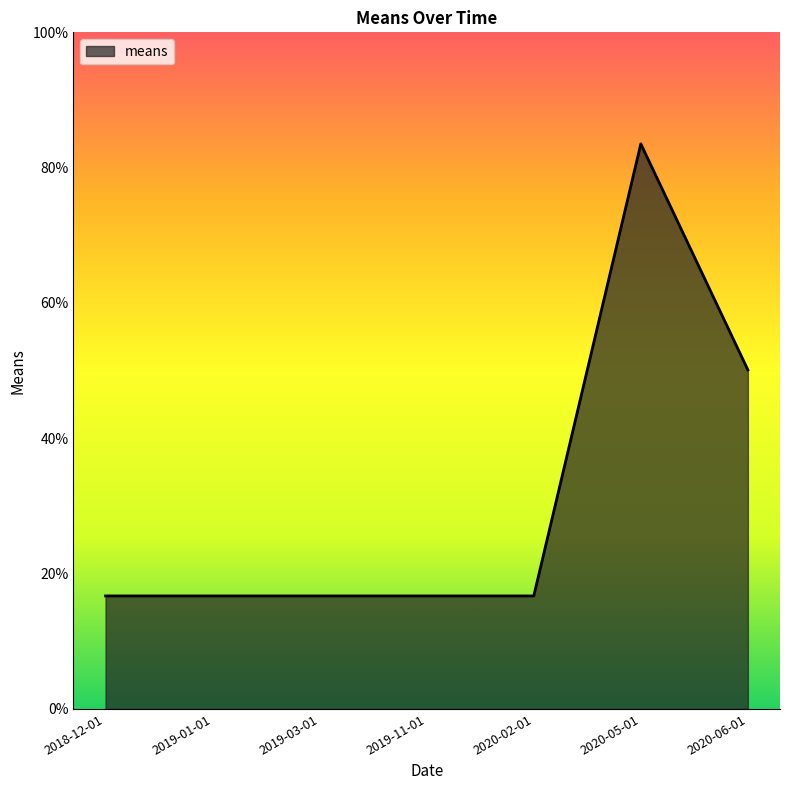

What is the difference between the second highest and second lowest values?

33.4